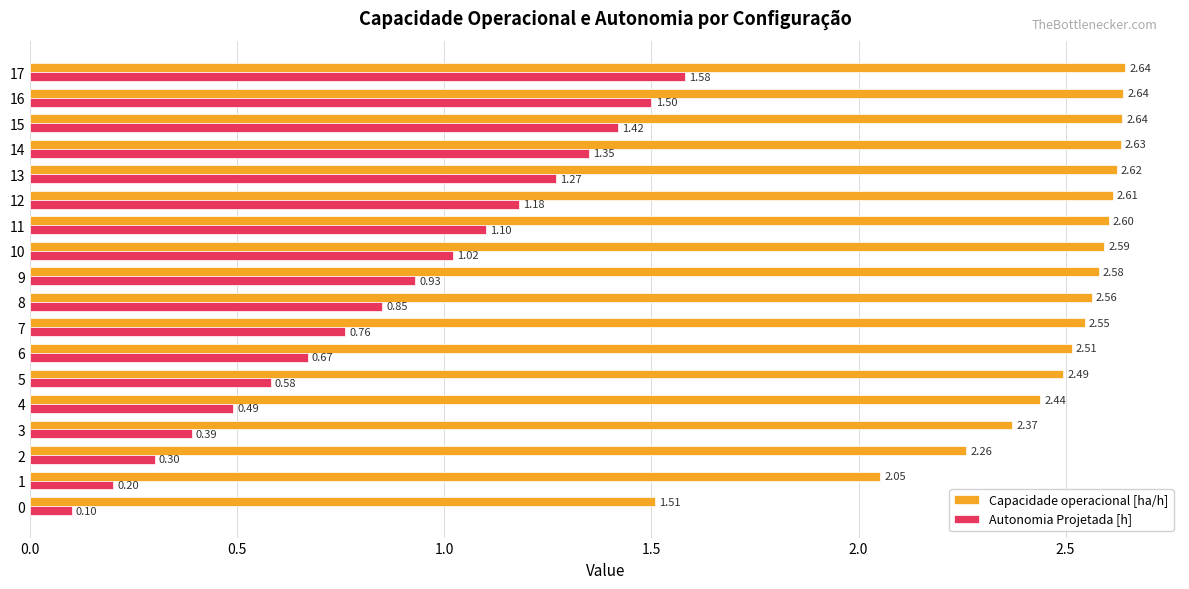

Which series has the largest total across all categories?

Capacidade operacional [ha/h]